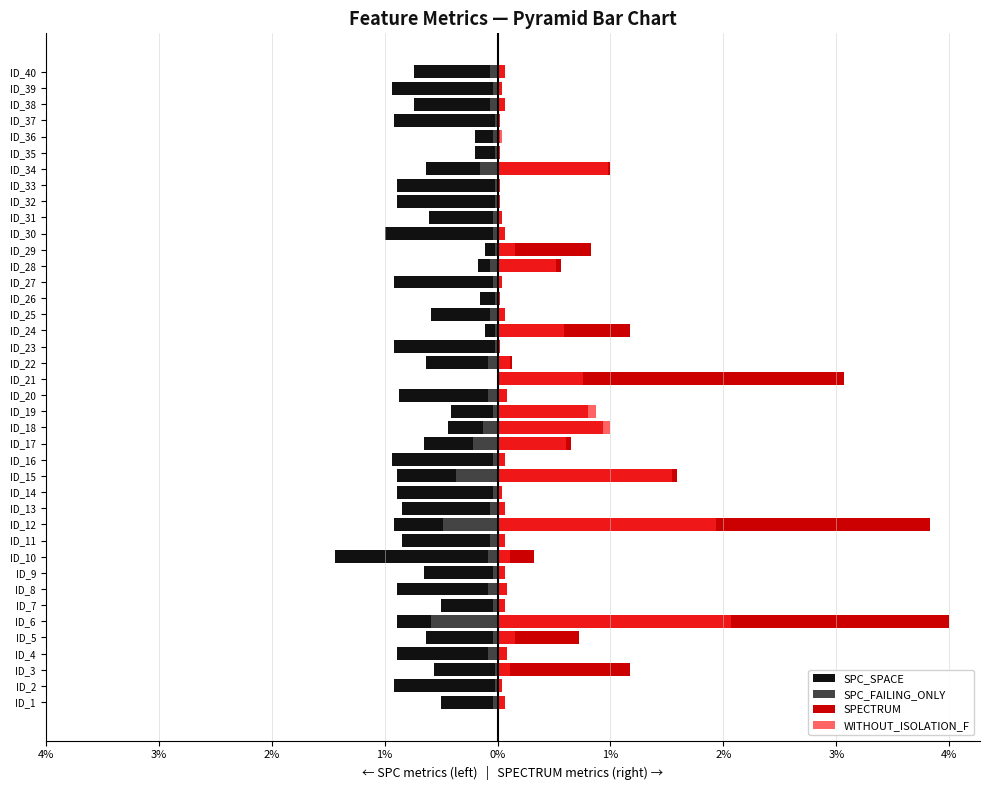

How many bars are there in total?

160